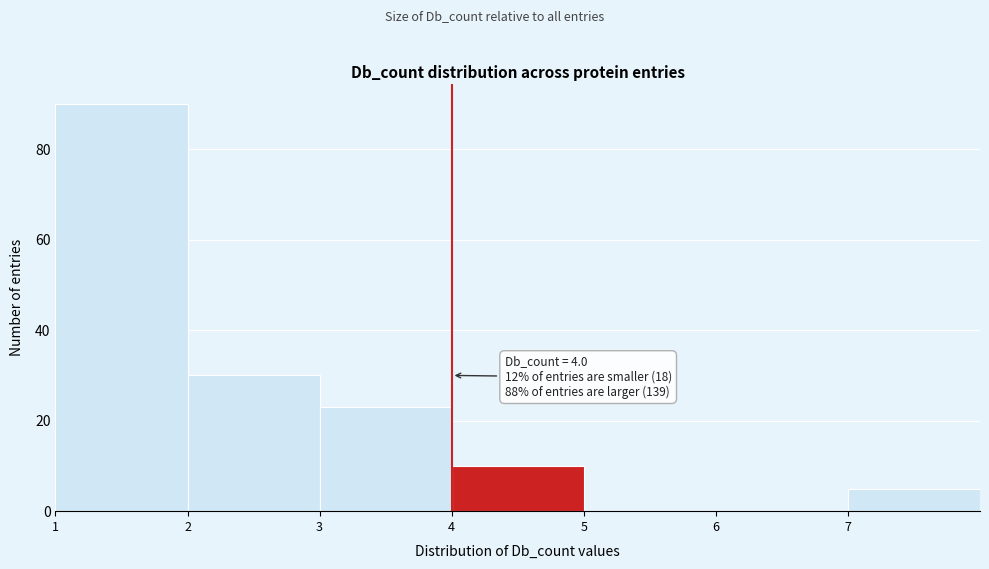

Over which range of the x-axis is the bar tallest?

1 to 2